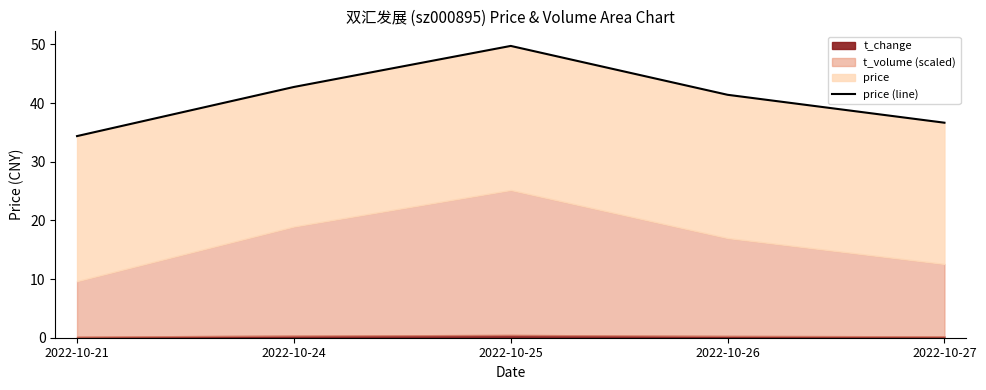

Is it true that the value at 2022-10-26 is 41.4?

True